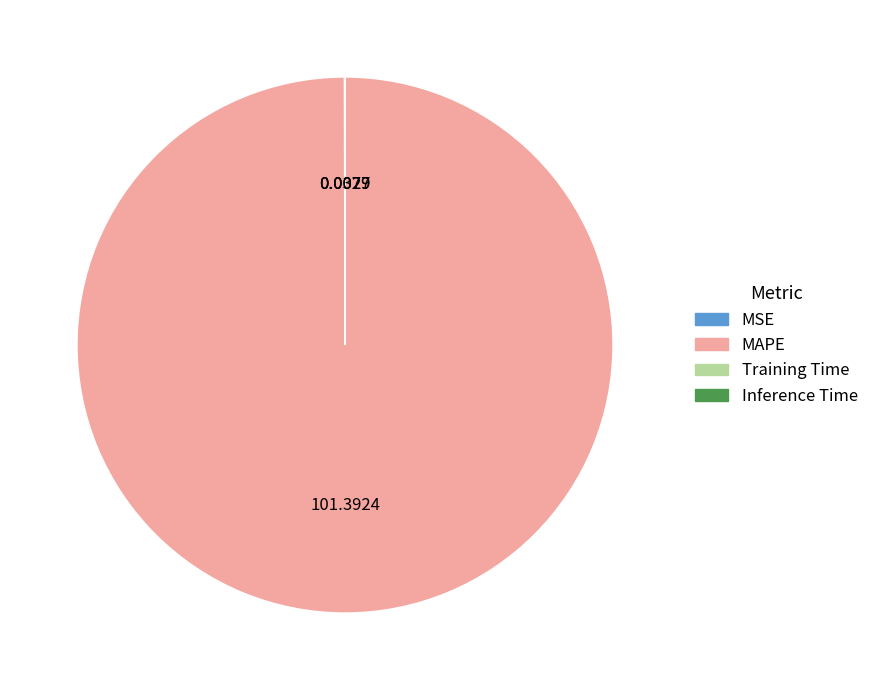

Which category has the biggest portion of the pie?

MAPE